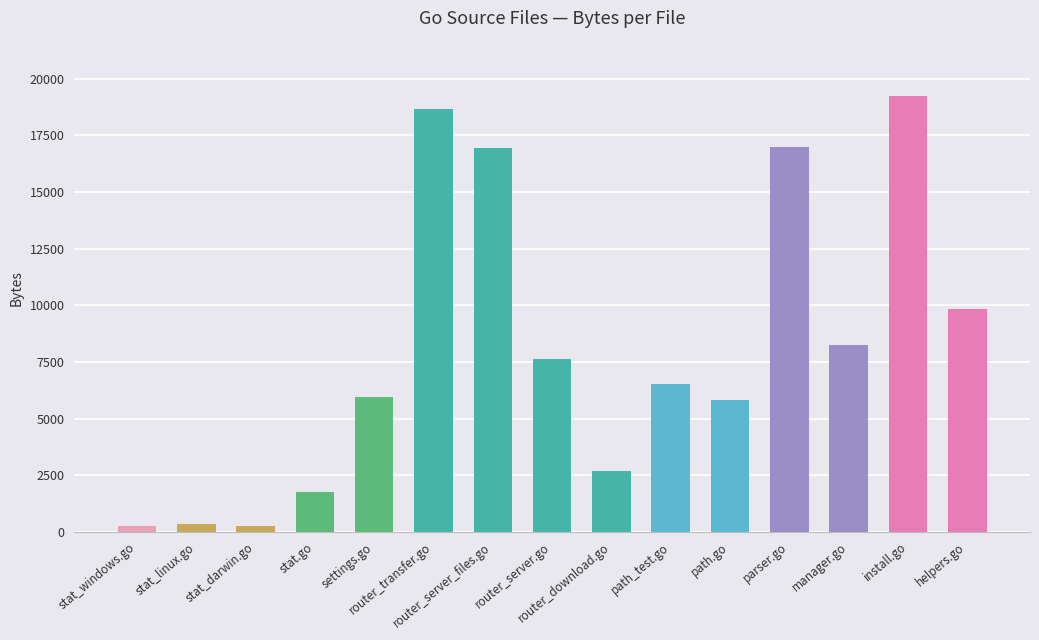

Count the number of categories in the chart.

15